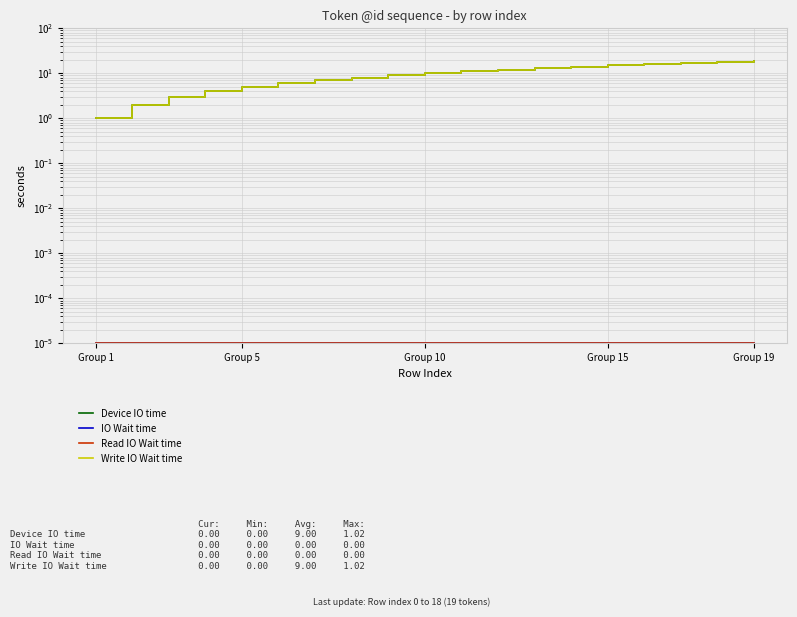

True or false: Write IO Wait time and Device IO time cross at least once.

False